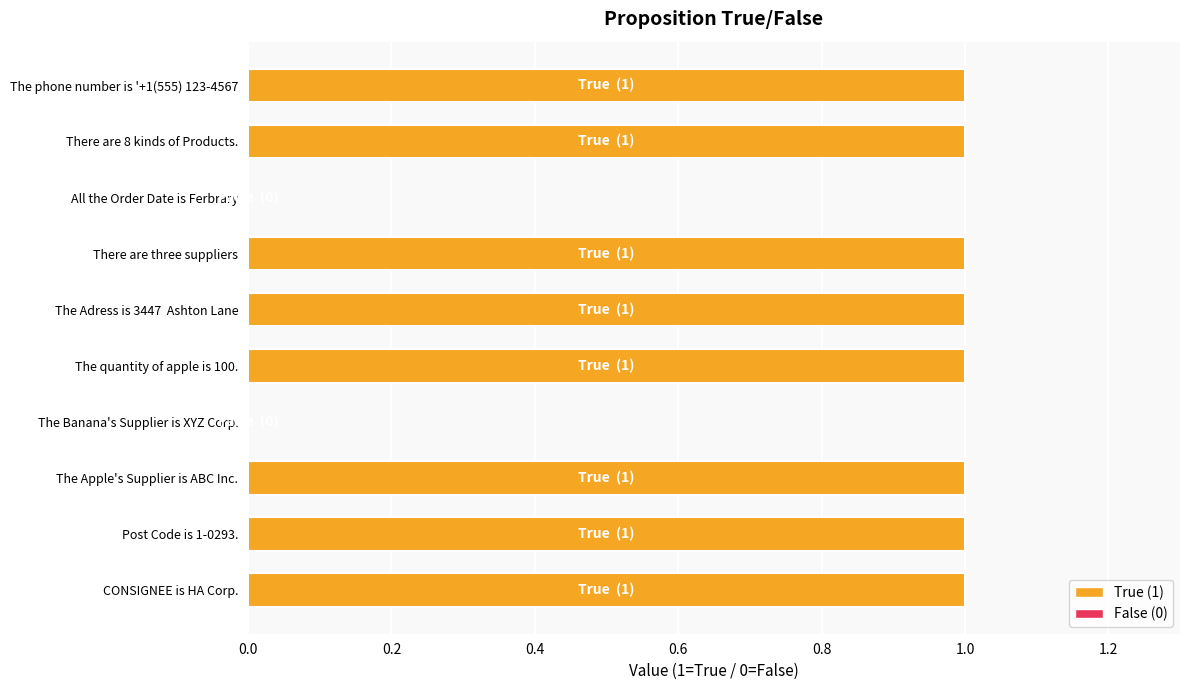

Approximately how many times larger is the value at CONSIGNEE is HA Corp. compared to Post Code is 1-0293.?

1.0